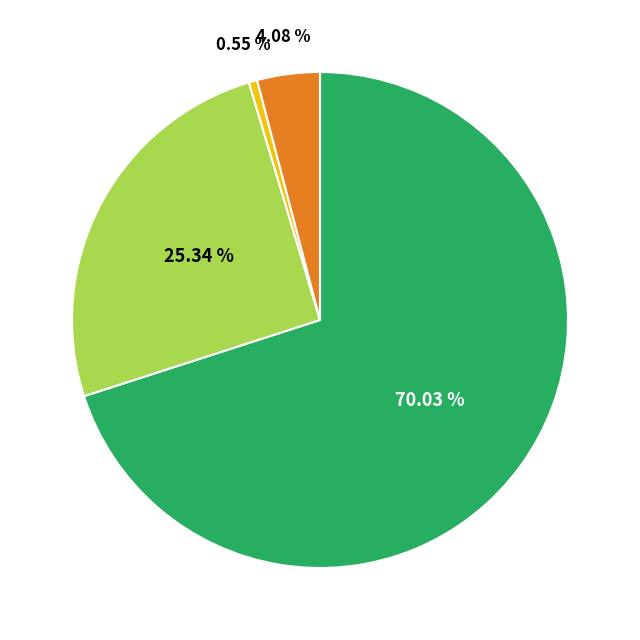

Is there any slice that represents more than half of the pie?

Yes